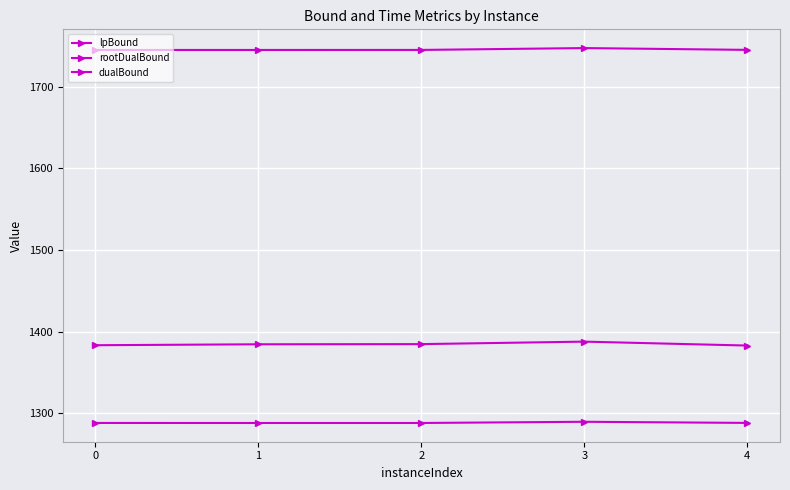

Does the chart have visible grid lines?

Yes